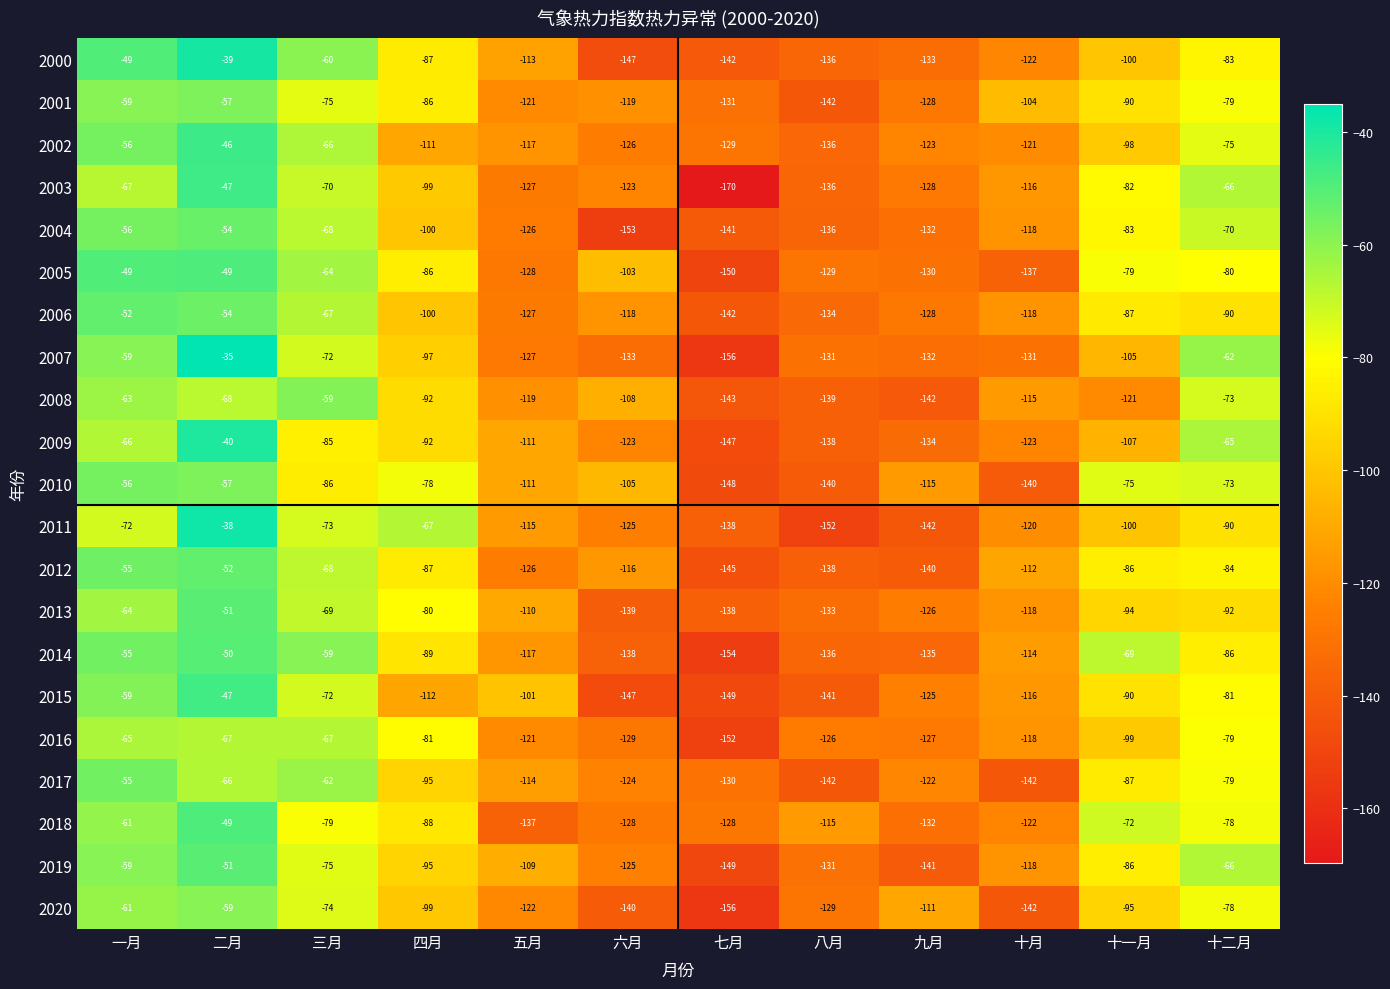

What is the sum of all 2005 values?

-1184